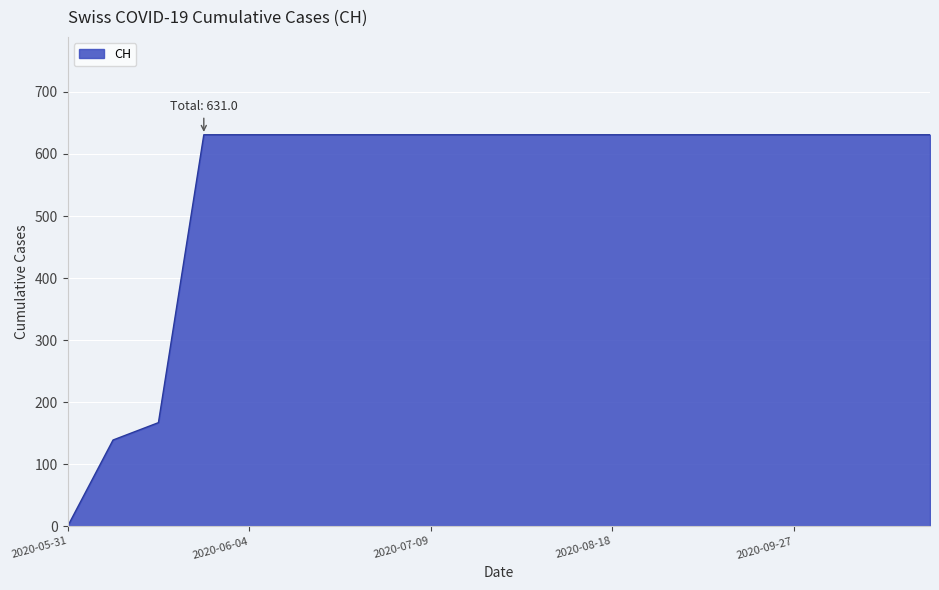

Reading right to left, what are all the values shown in this chart?

631	631	631	631	631	631	631	631	631	631	631	631	631	631	631	631	631	167	139	0